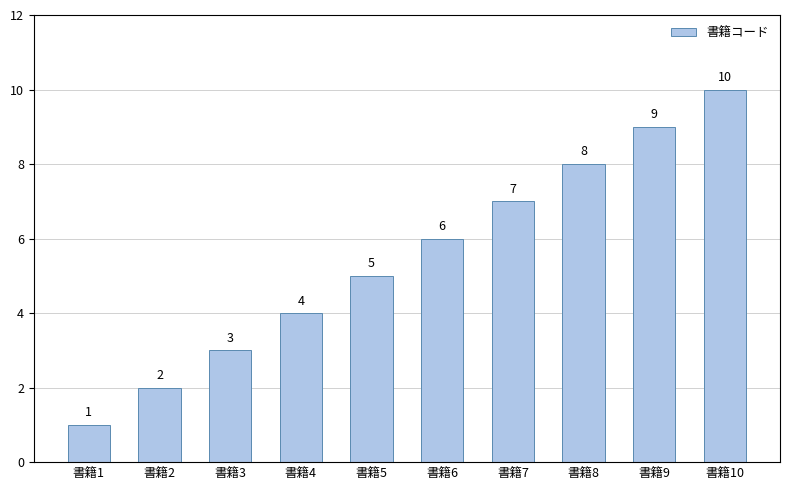

What is the change in value from 書籍7 to 書籍10?

+3